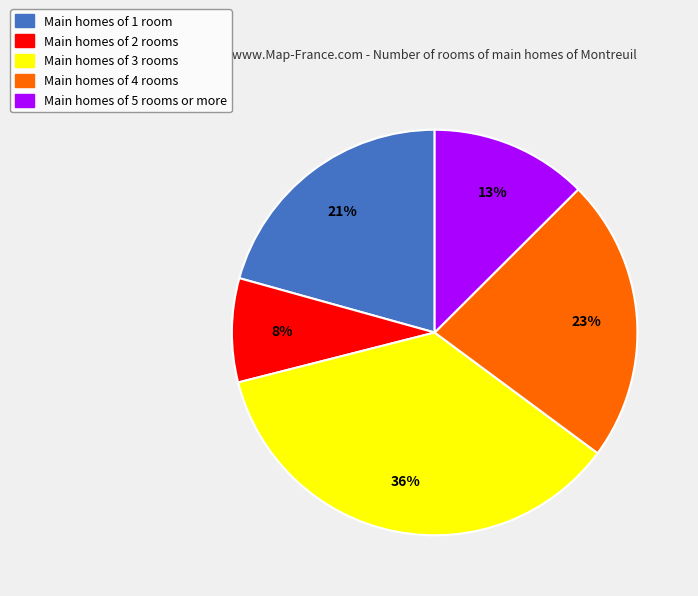

Is there any slice that represents more than half of the pie?

No